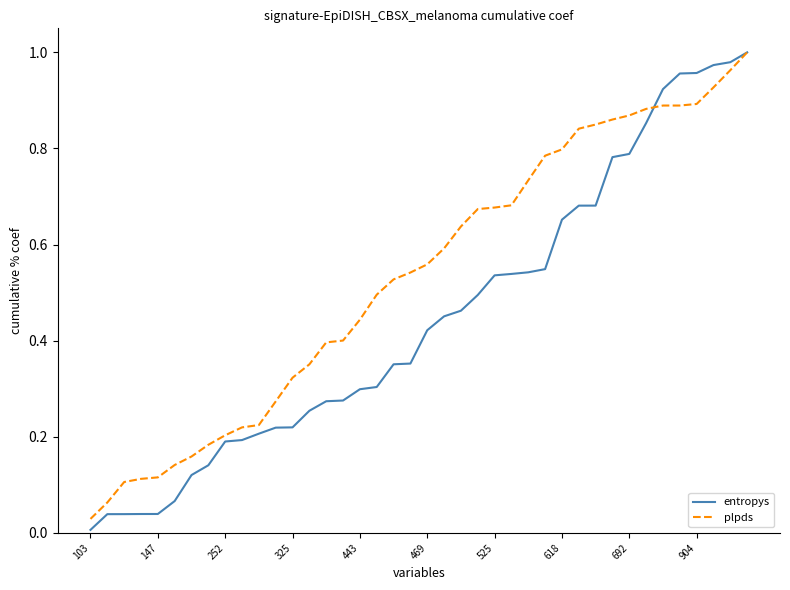

Which series has the widest spread of values?

entropys